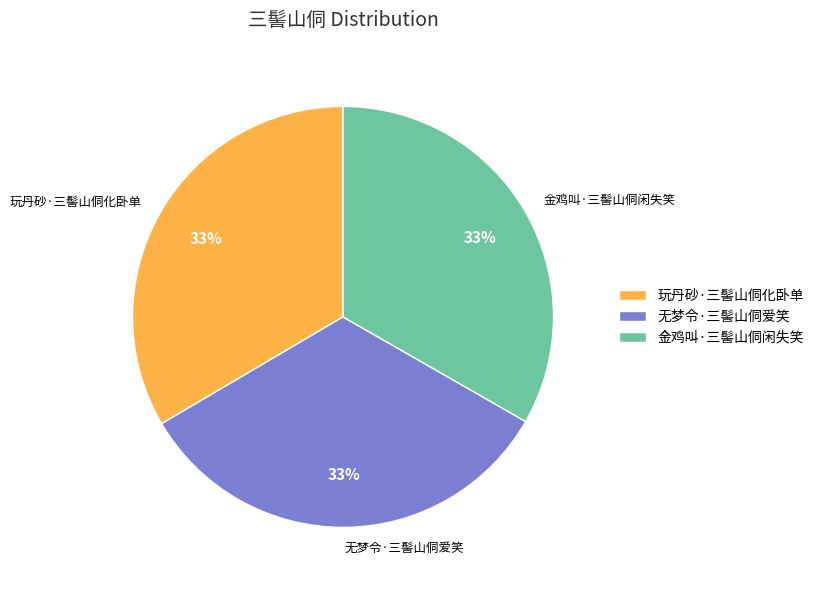

What percentage is the 无梦令·三髻山侗爱笑 slice, to the nearest percent?

33%